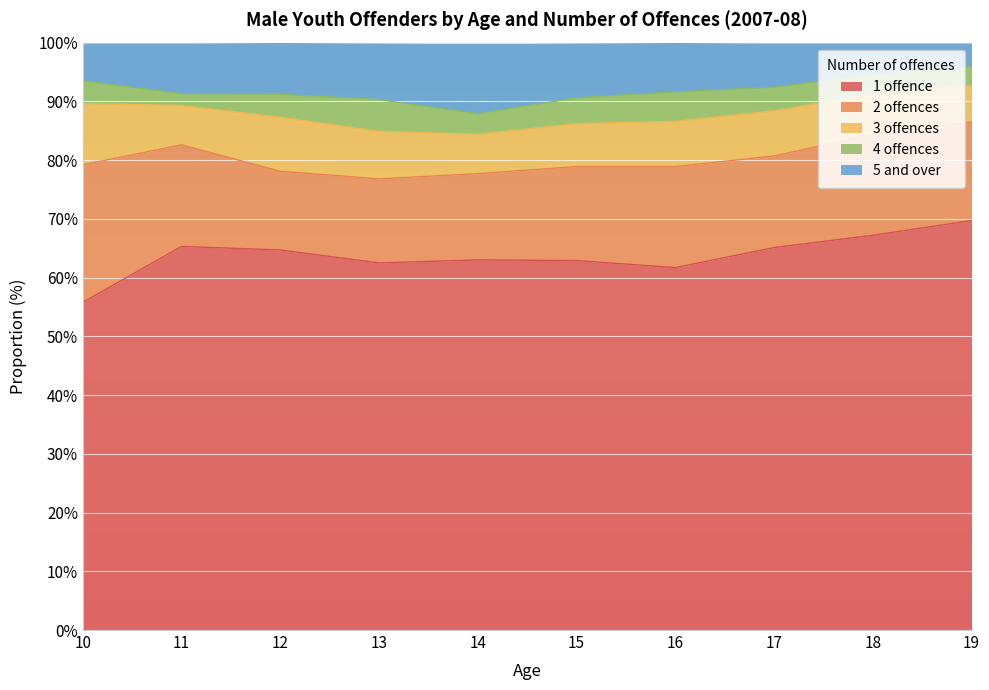

Read the 1 offence value at 10.

55.8